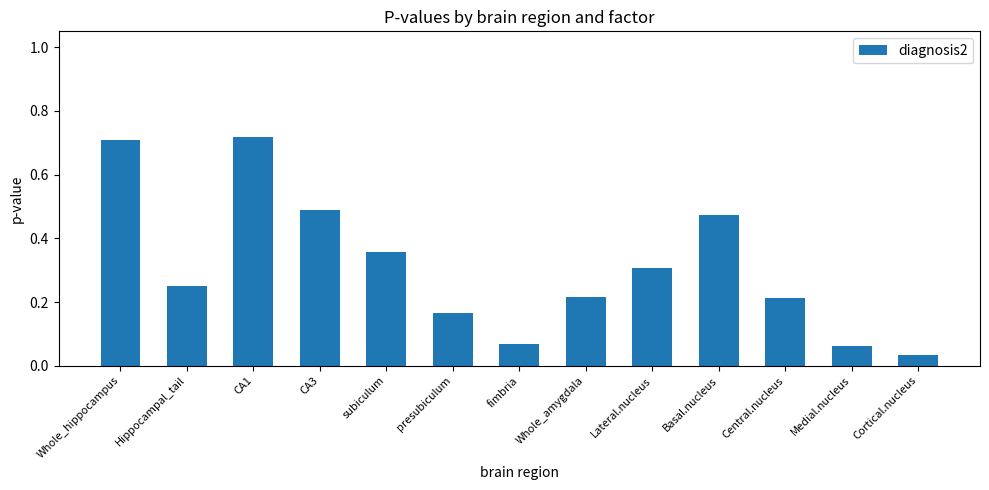

How many categories are shown in the chart?

13